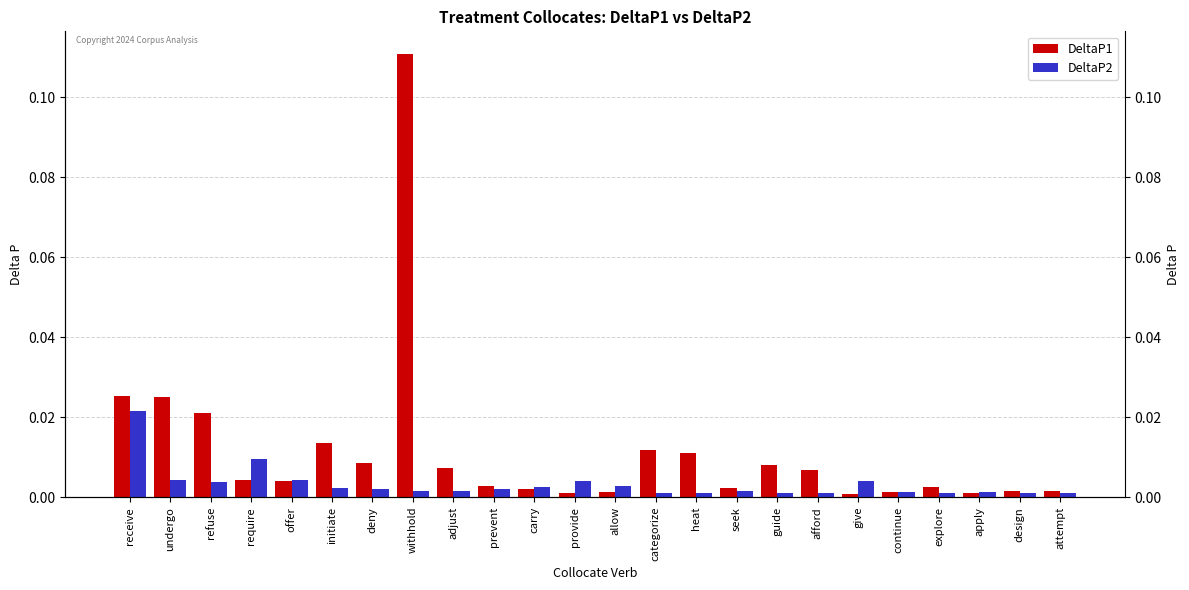

The DeltaP1 series shows 0.0 at afford. True or false?

True